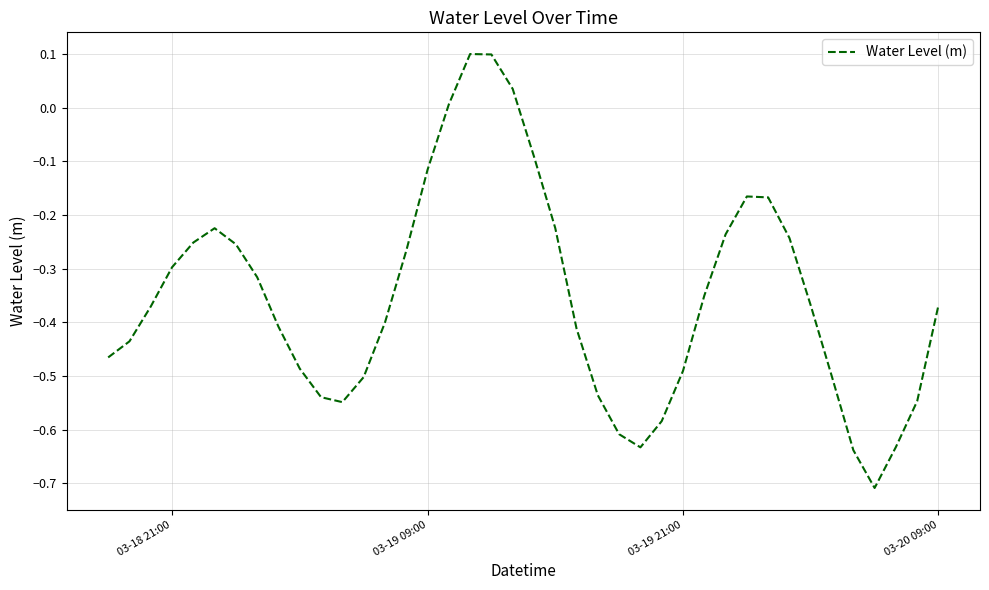

What is the minimum value shown in the chart?

-0.7